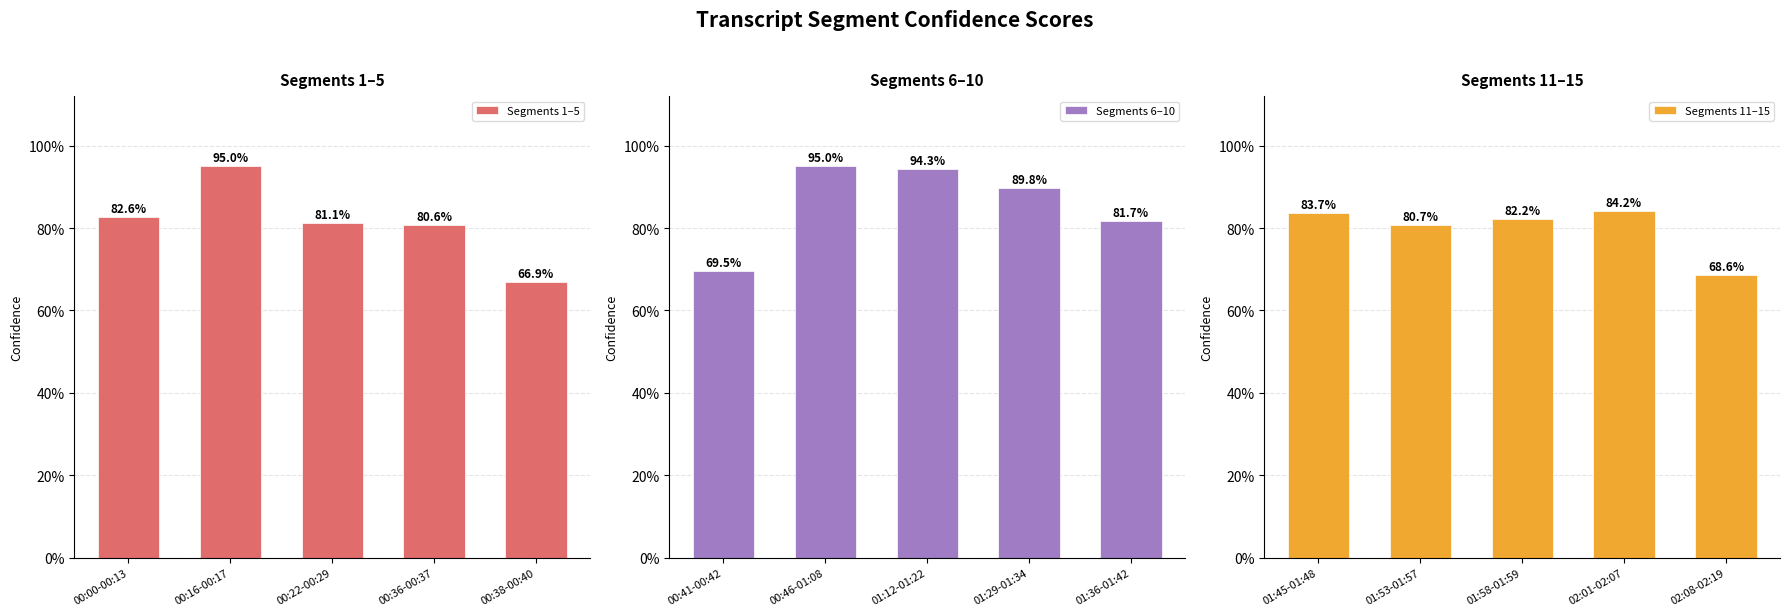

What is the lowest value of the Segments 6–10 series?

0.7